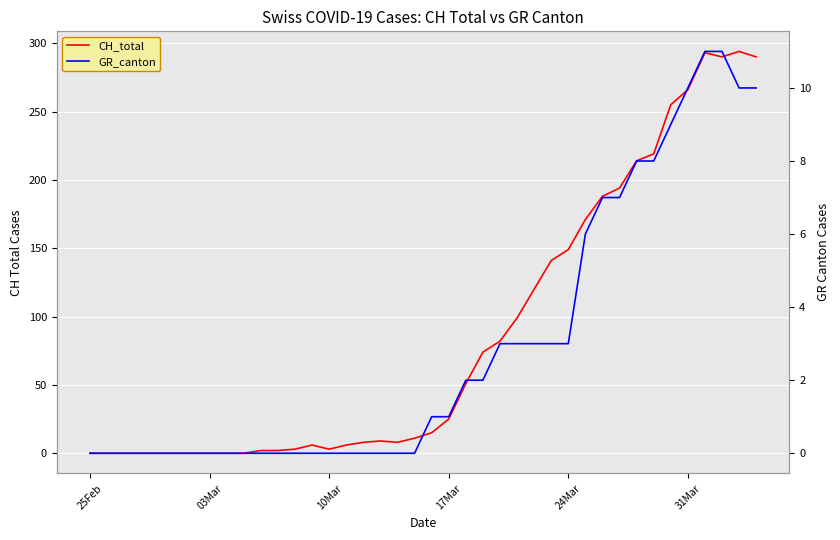

At which label does CH_total reach its minimum?

25Feb